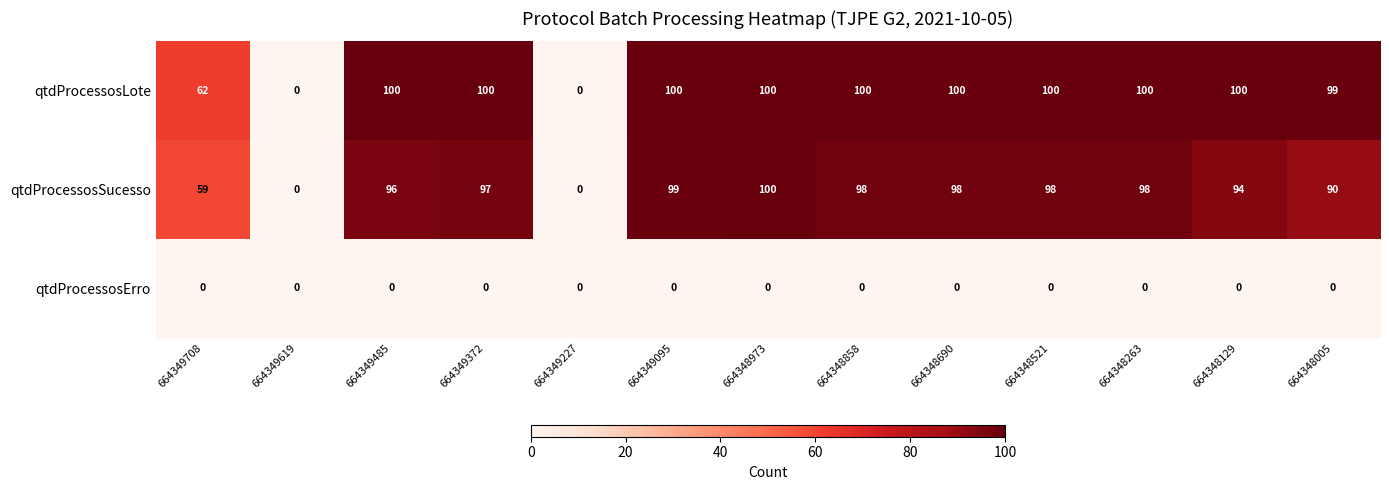

What is the spread (max minus min) of values at 664348263?

100